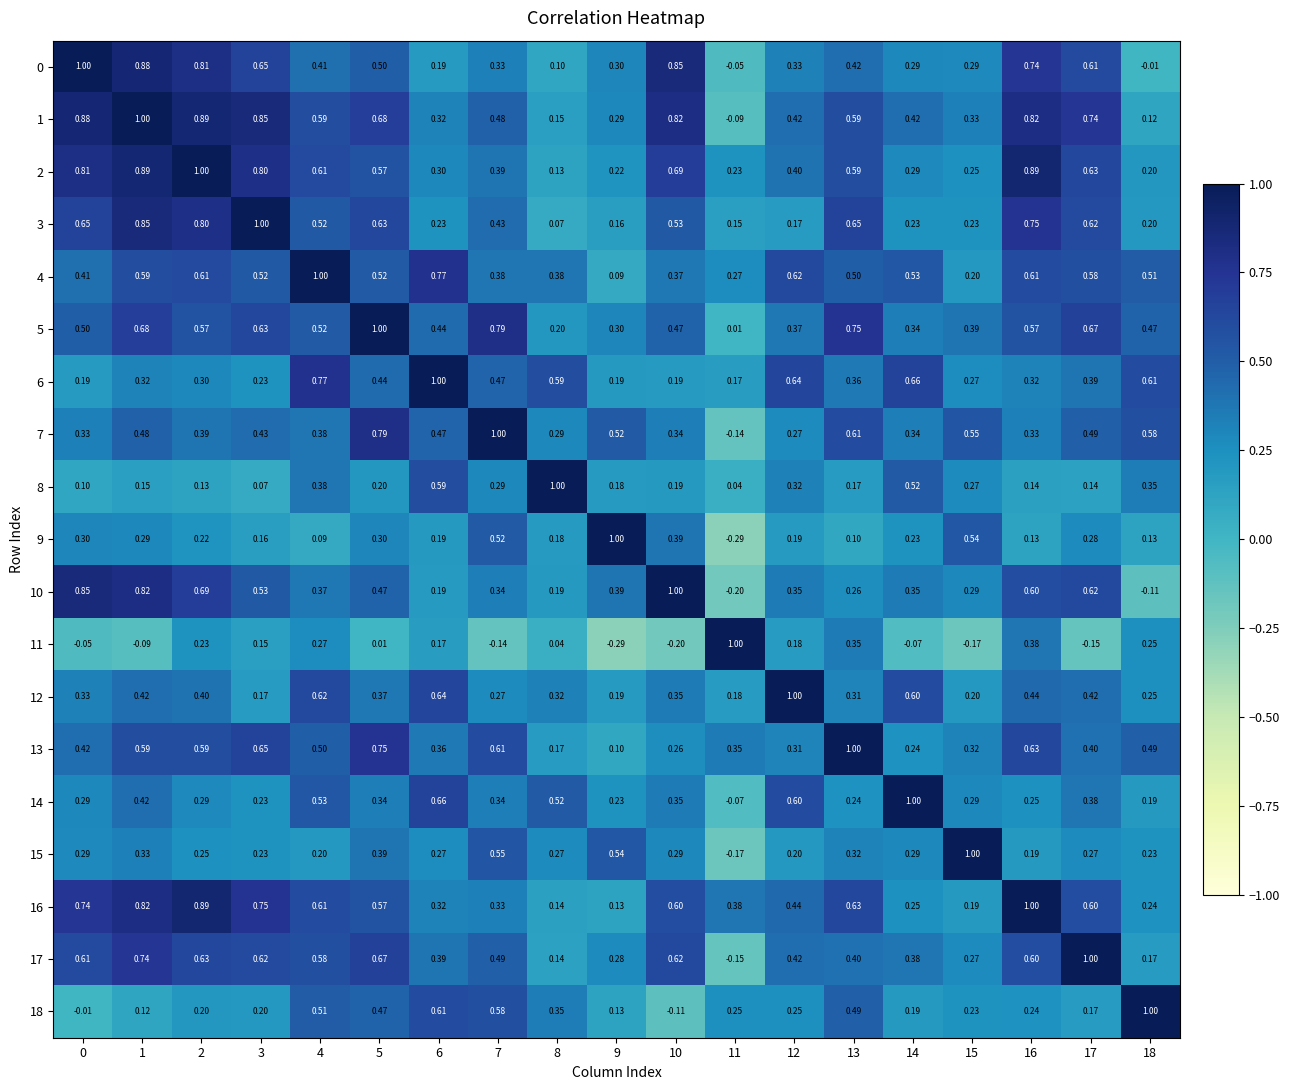

Which series has the largest total across all categories?

1